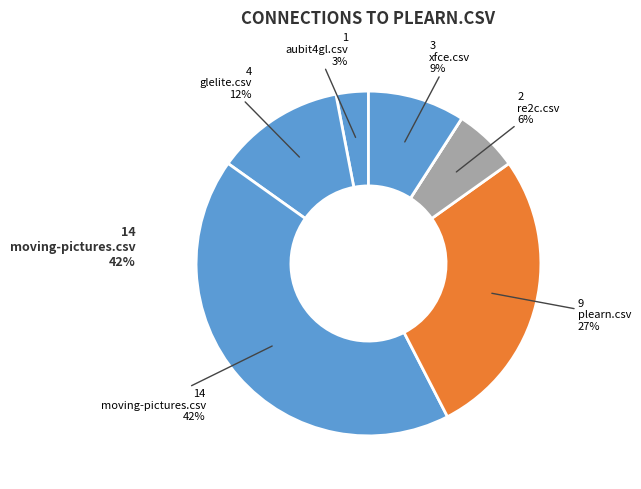

How many slices are in this pie chart?

7